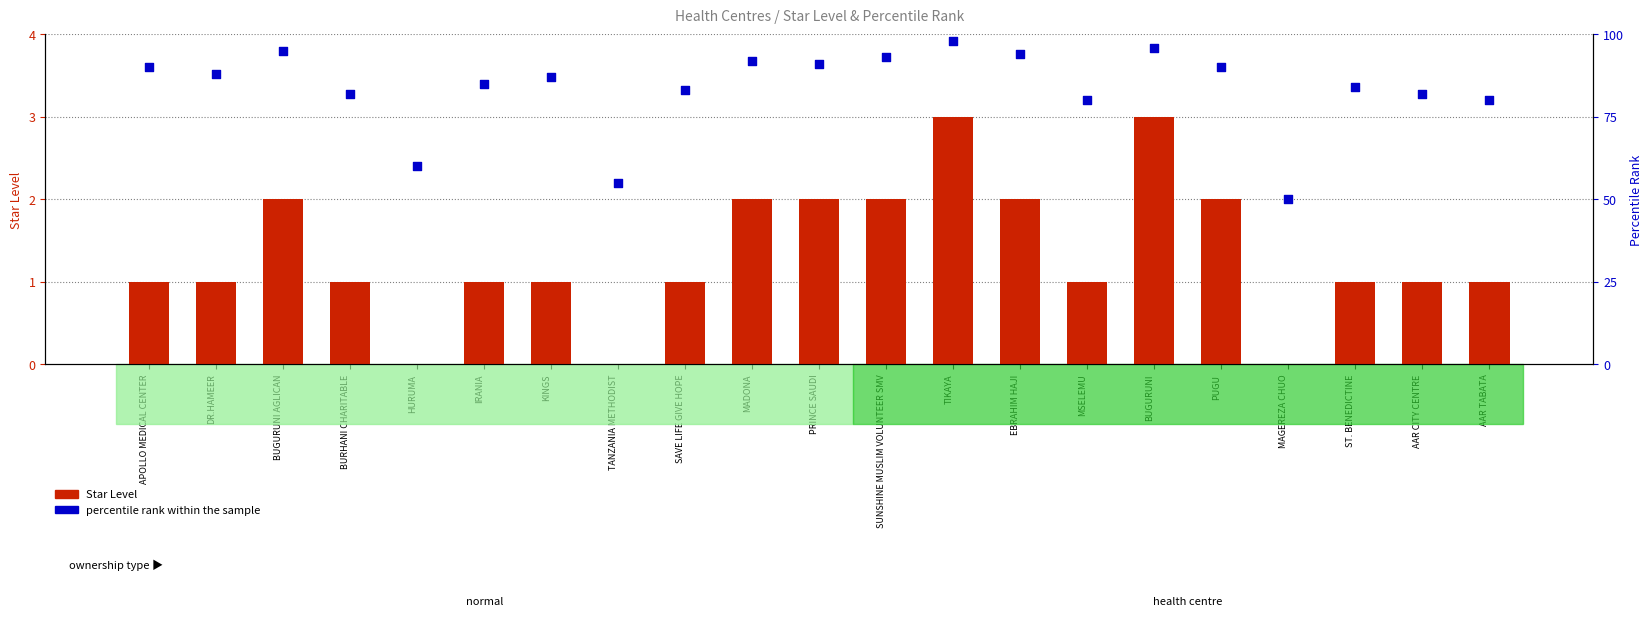

Which series contains the lowest Y value?

Star Level